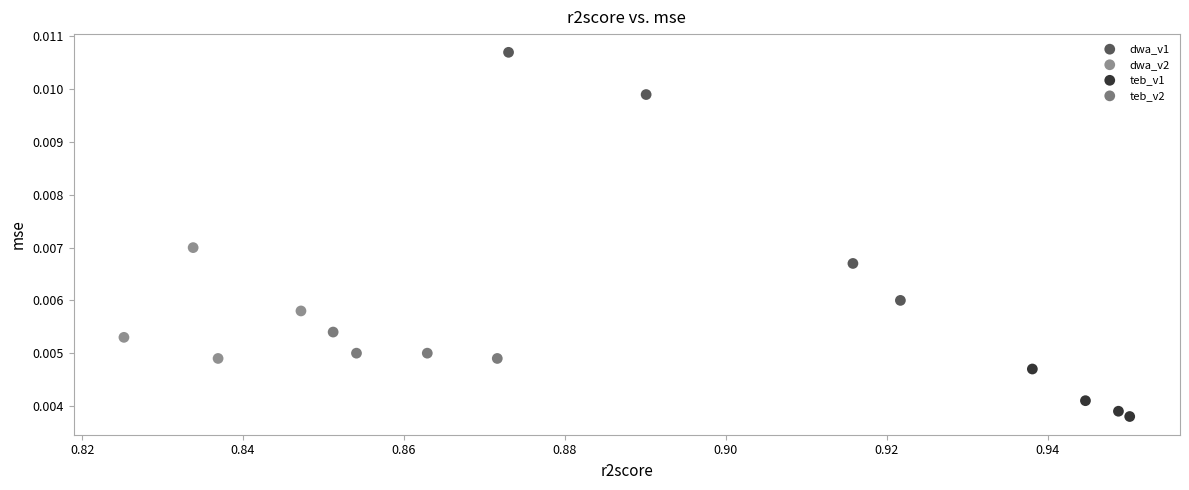

Which series has the largest Y range (max minus min)?

dwa_v1